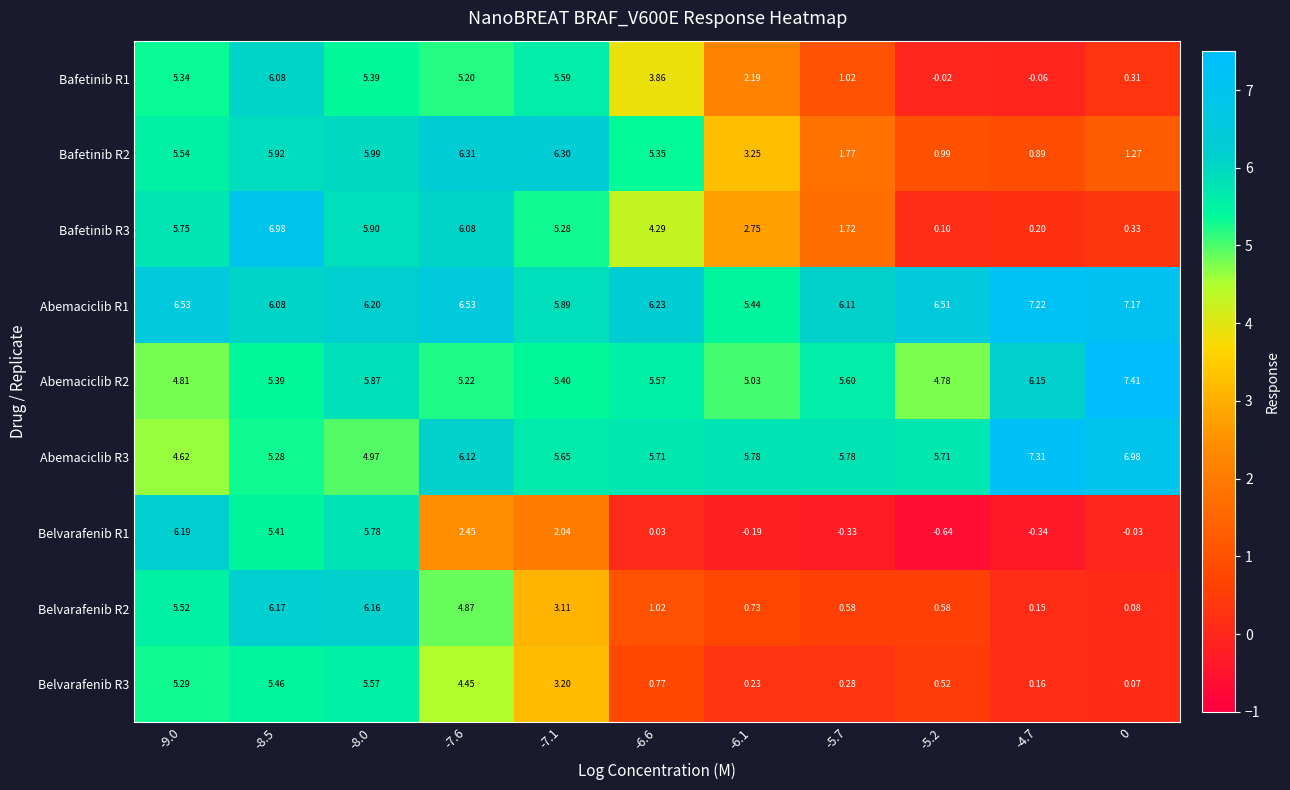

Is the value of Bafetinib R3 at -5.2 greater than the value of Bafetinib R2 at -8.5?

No